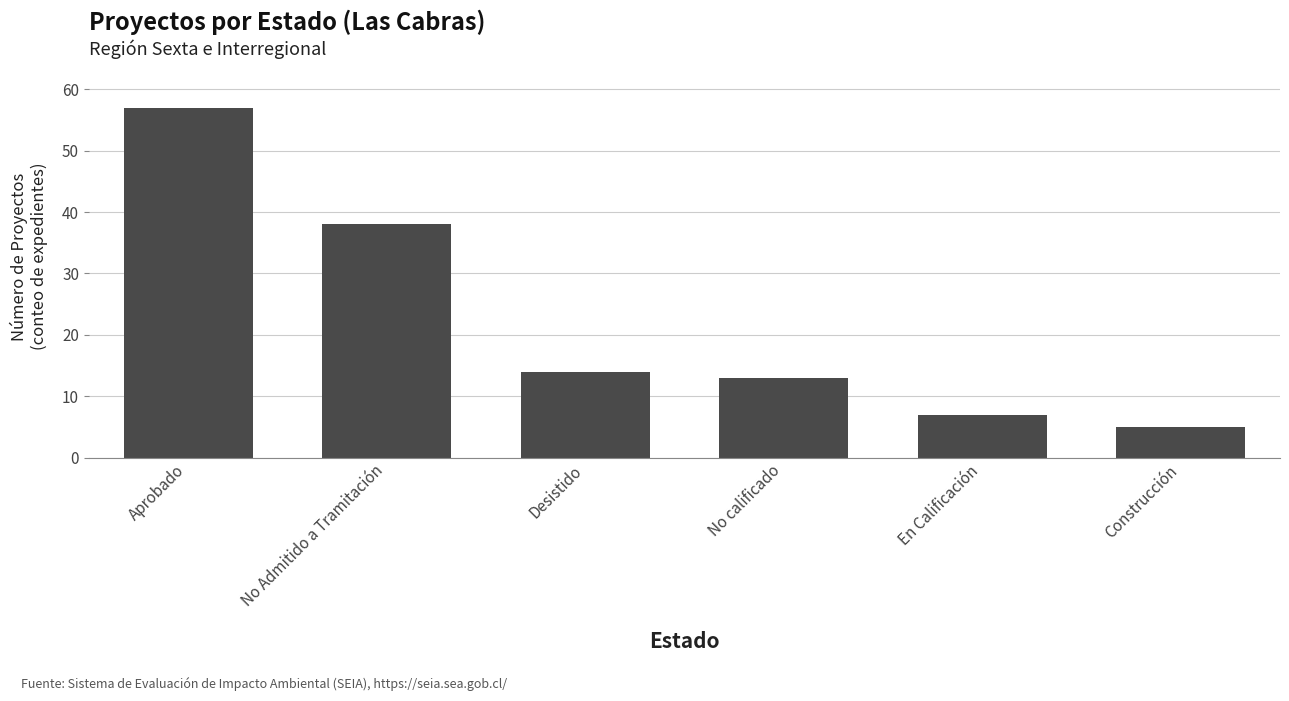

Which category has the lowest value across all series?

Construcción